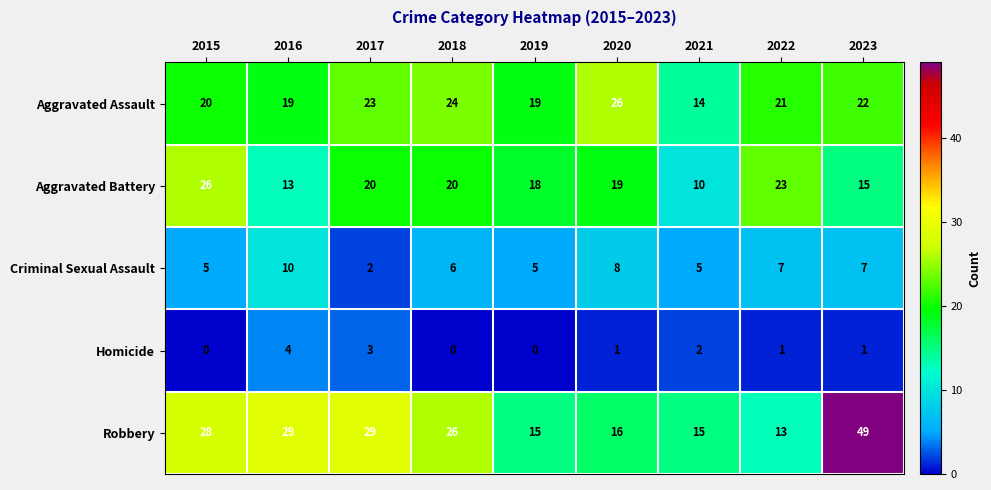

Which series changed the most between 2015 and 2020?

Robbery